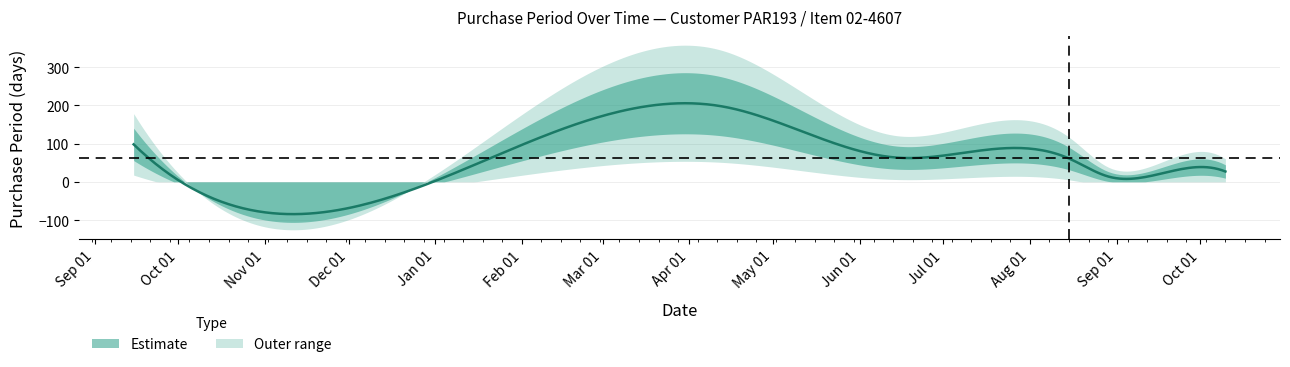

What is the sum of the values at 2015-09-15 and 2016-09-13?

113